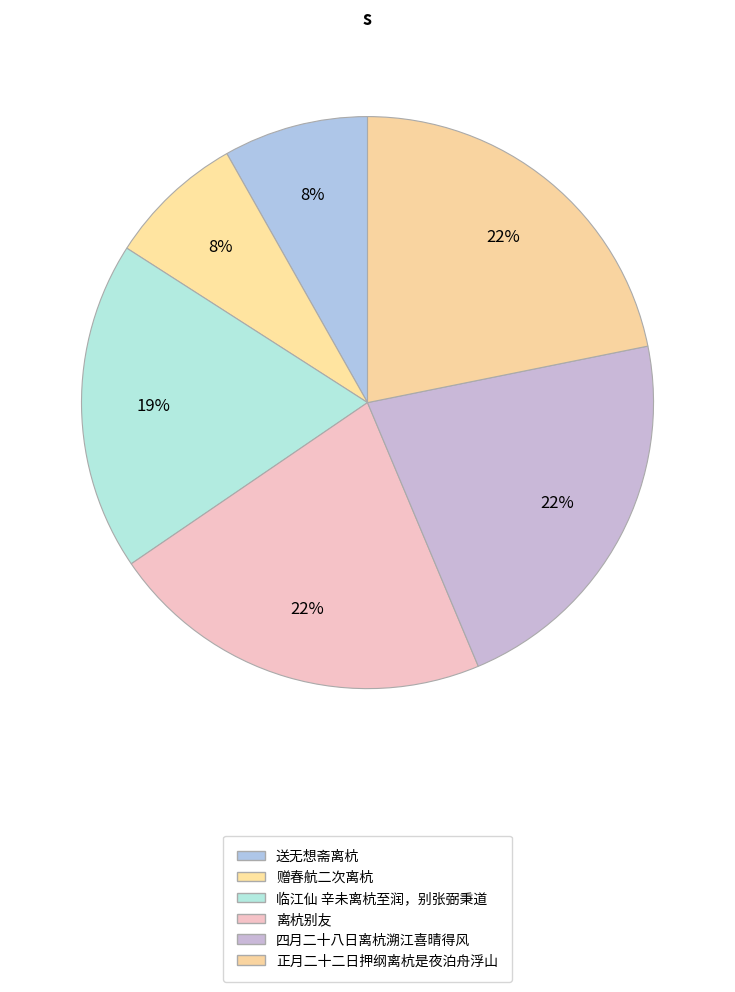

Which slice is the largest?

四月二十八日离杭溯江喜晴得风